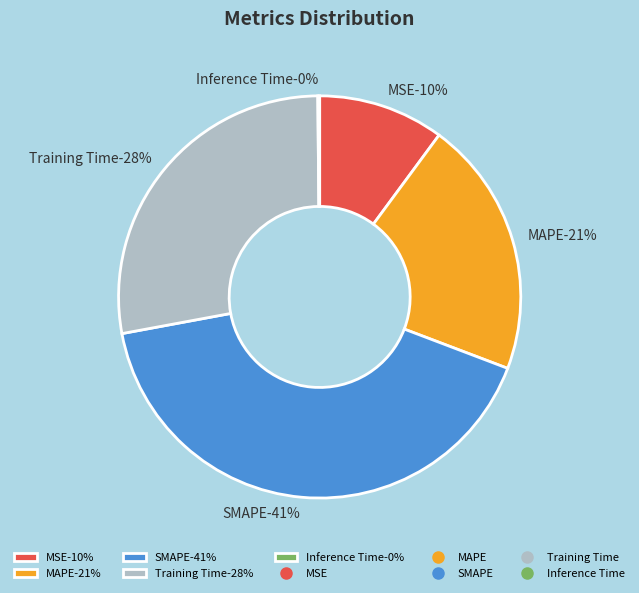

Count the number of slices in the pie.

5